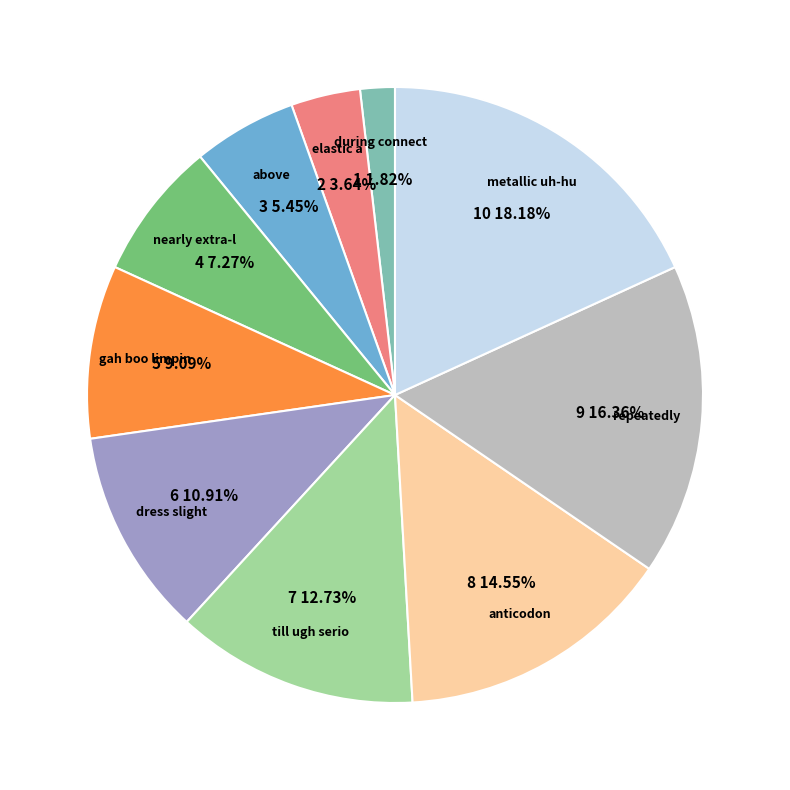

To the nearest percent, what is the average slice percentage?

10%